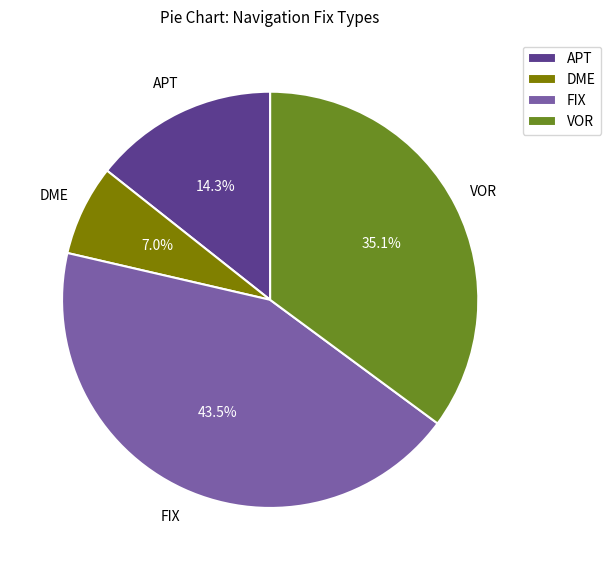

Which slice is the smallest?

DME